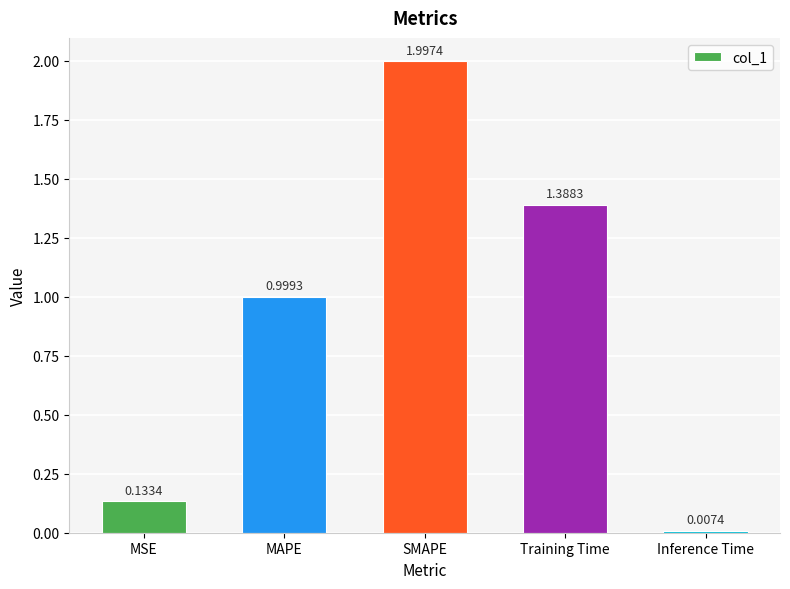

What is the ratio of the value at MAPE to the value at Training Time?

0.7